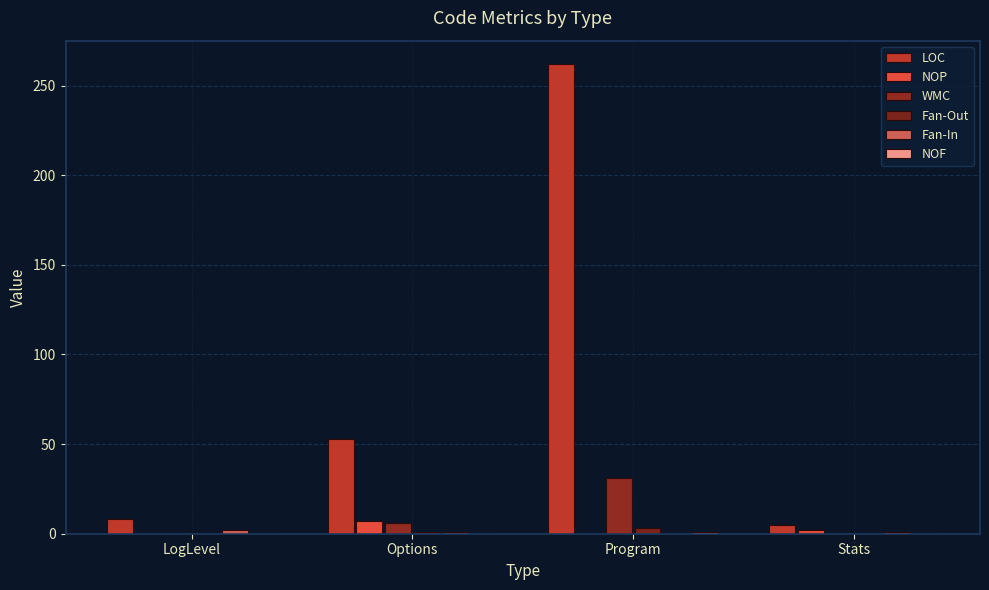

How many groups of bars are there?

4